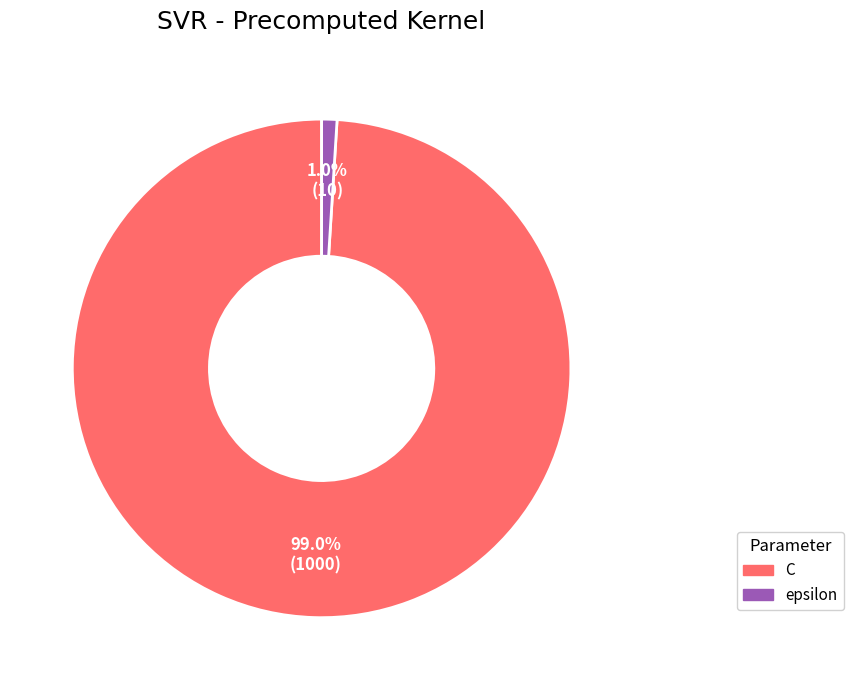

What percentage do C and epsilon together represent?

100.0%